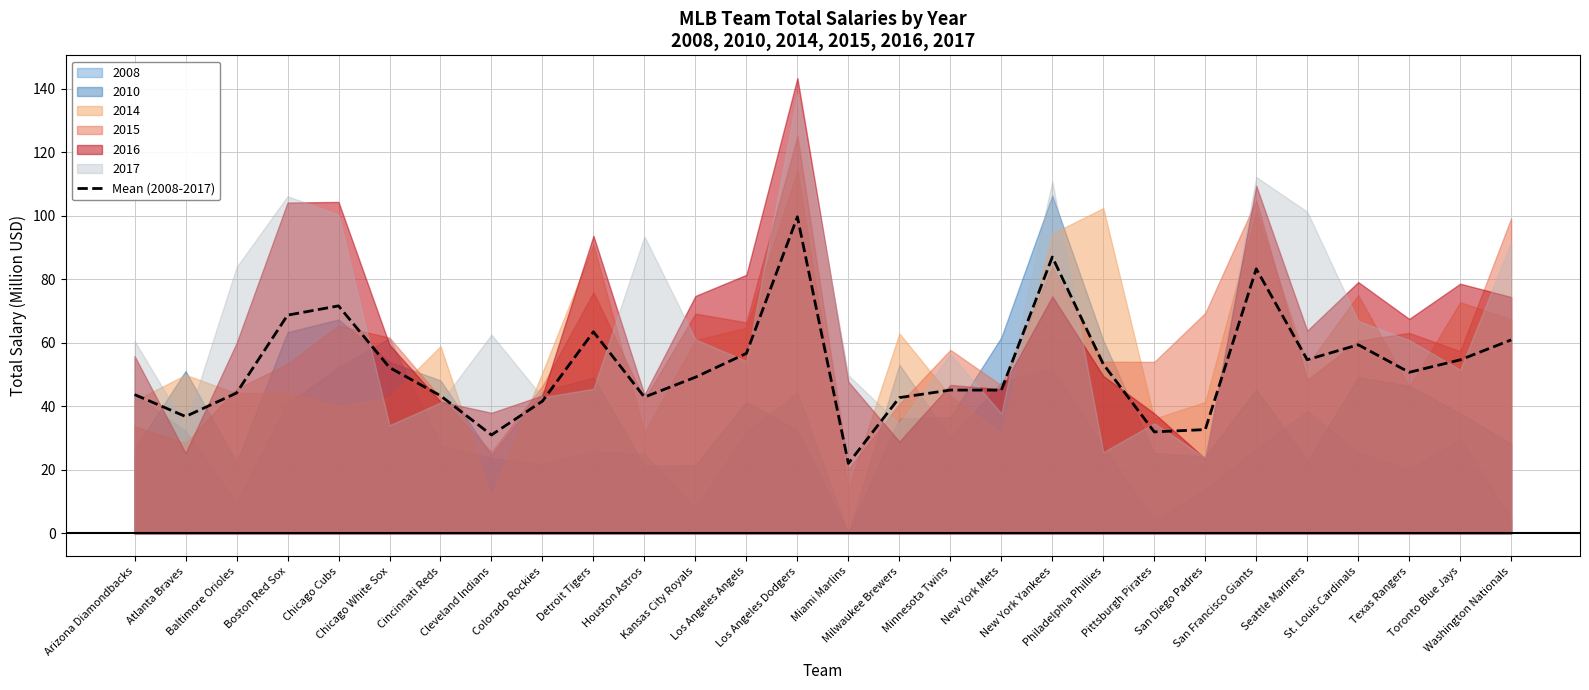

Is it true that the value at Baltimore Orioles is 44.2?

True